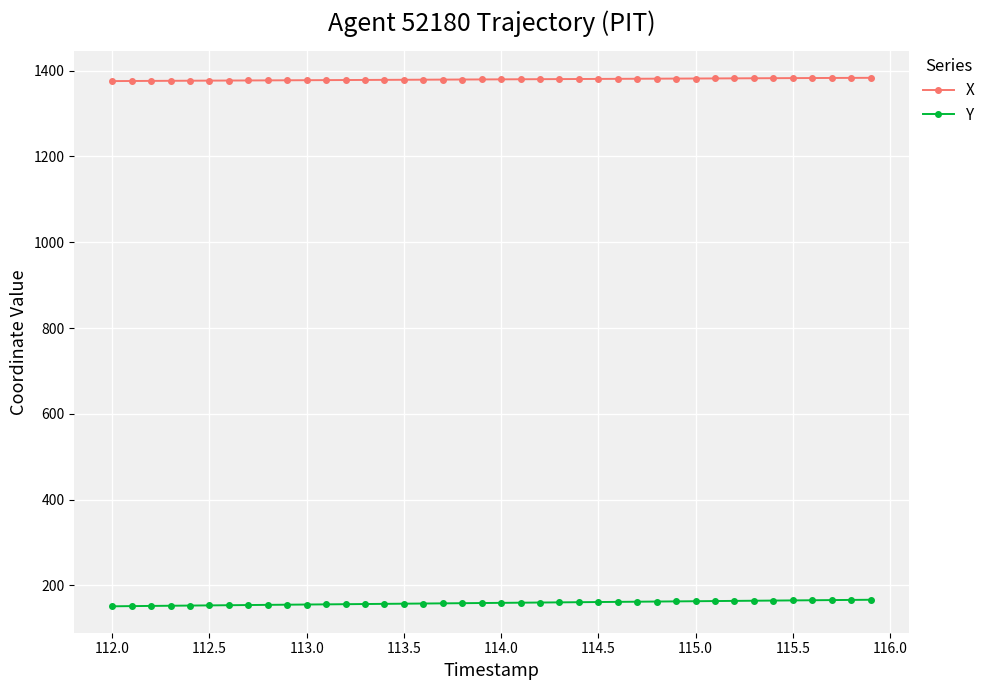

What is the value of the Y point at the 22nd from the left?

159.7